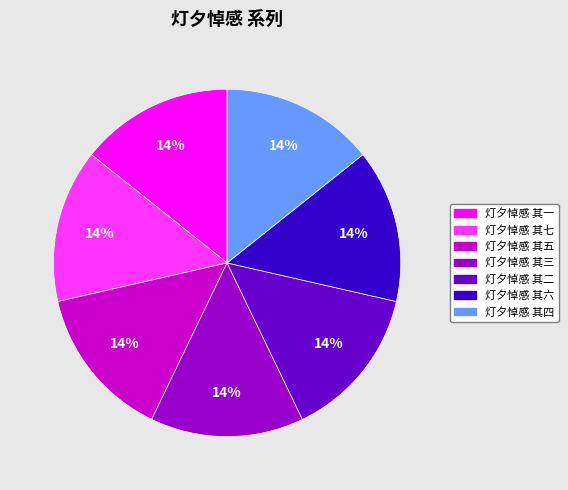

To the nearest percent, what is the combined percentage of 灯夕悼感 其一 and 灯夕悼感 其三?

29%